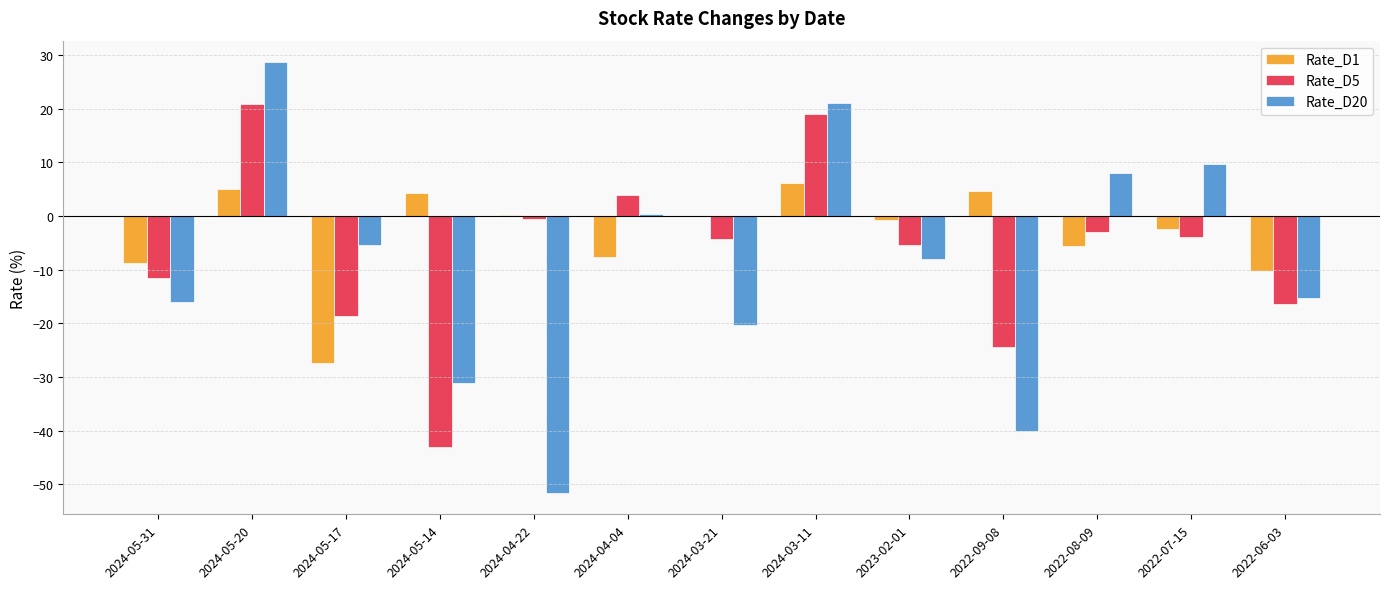

At which label is Rate_D5 closest to -11?

2024-05-31